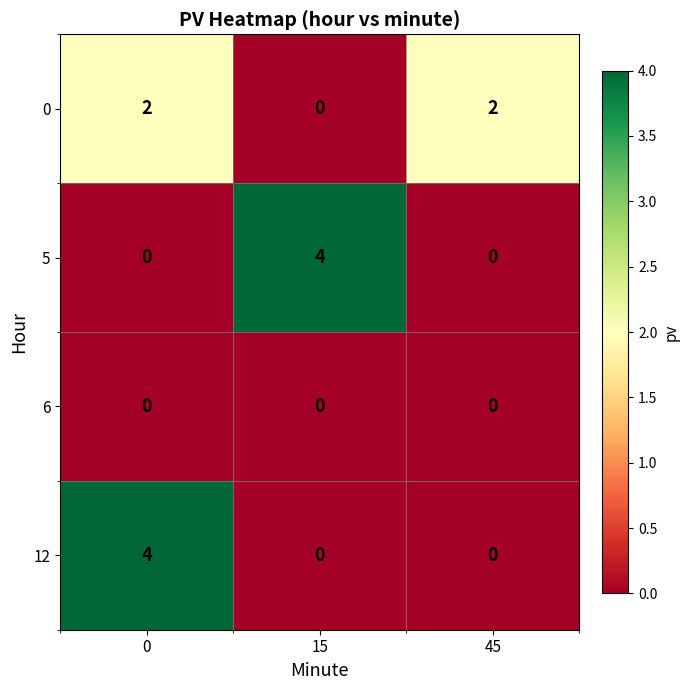

Which series changed the most between 0 and 45?

12